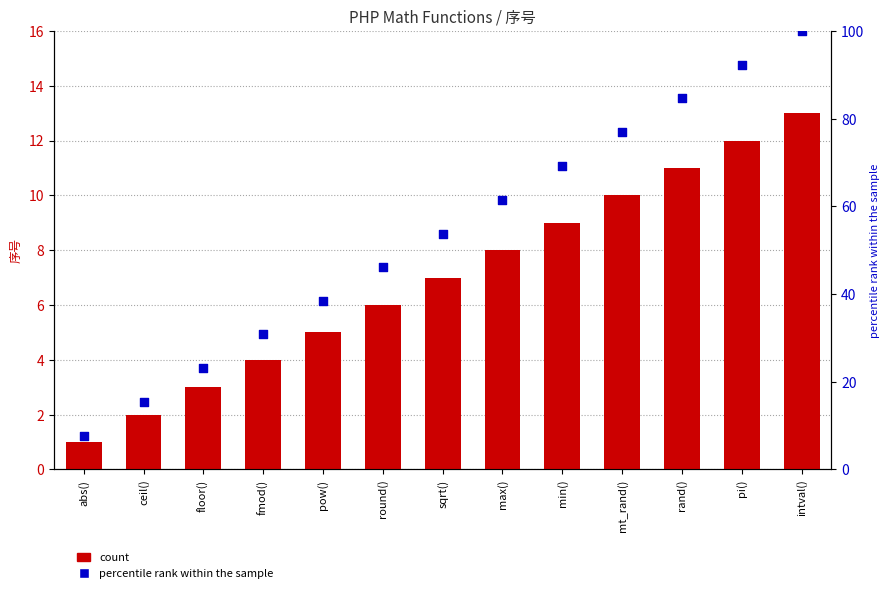

Which series reaches the maximum Y coordinate?

percentile rank within the sample